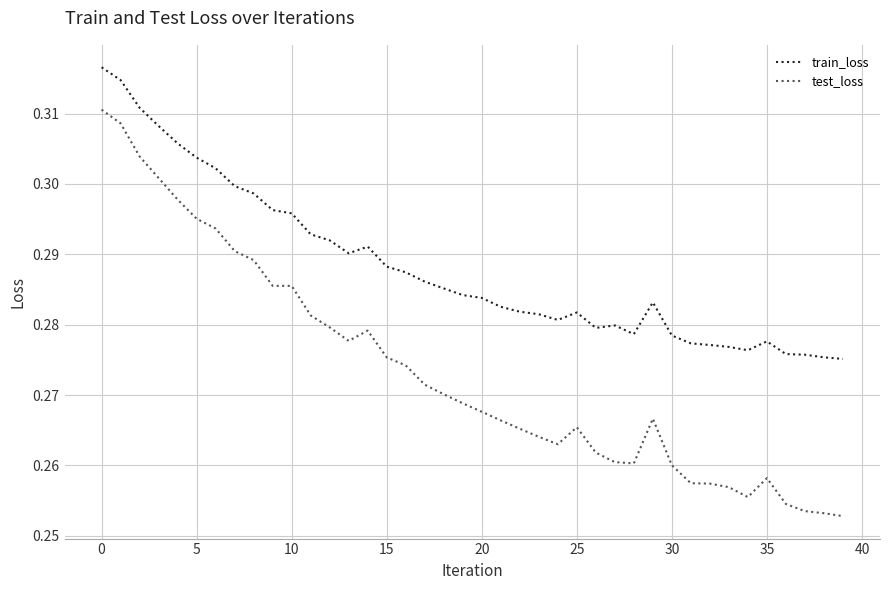

Rank the series by their maximum value, from lowest to highest.

test_loss, train_loss